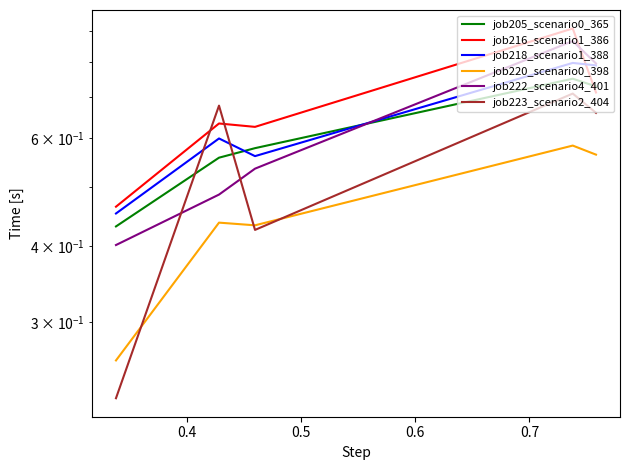

Is the value of job220_scenario0_398 at 0.4 greater than the value of job223_scenario2_404 at 0.3?

Yes